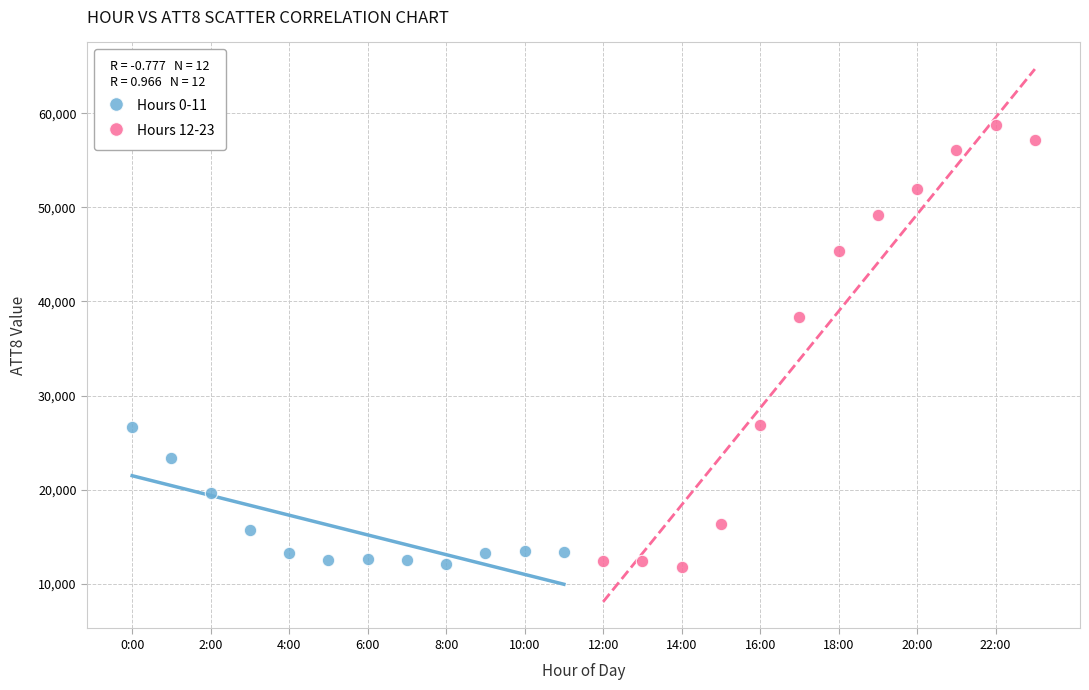

Which series has the largest Y range (max minus min)?

Hours 12-23